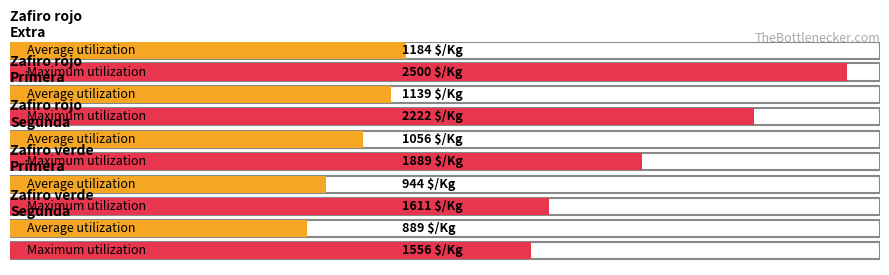

What is the sum of all Maximum utilization values?

9778